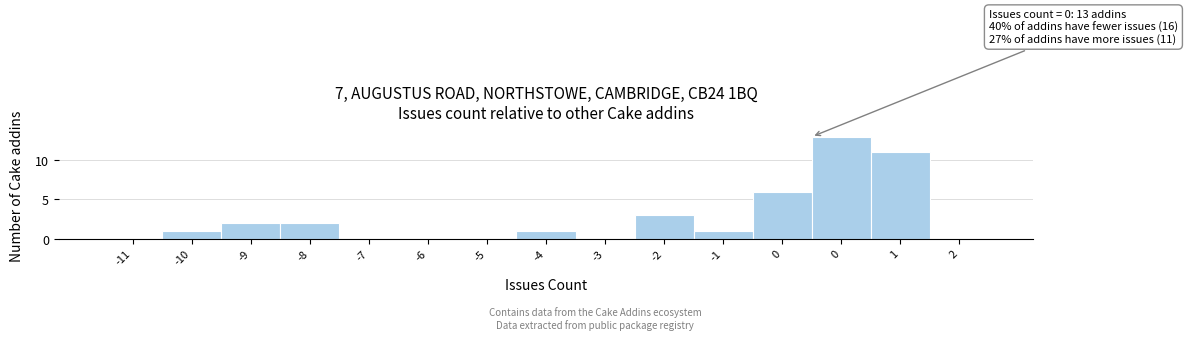

How many distinct data groups are displayed?

1